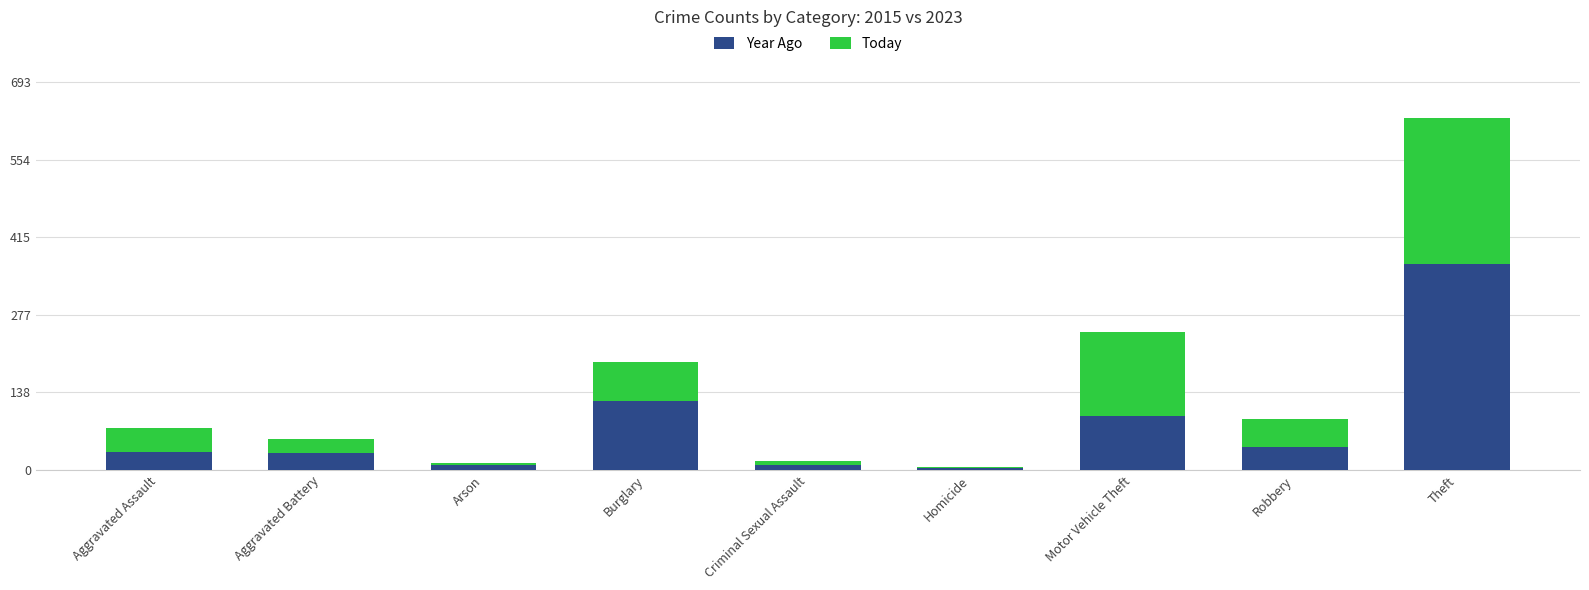

At which label does Year Ago reach its peak?

Theft